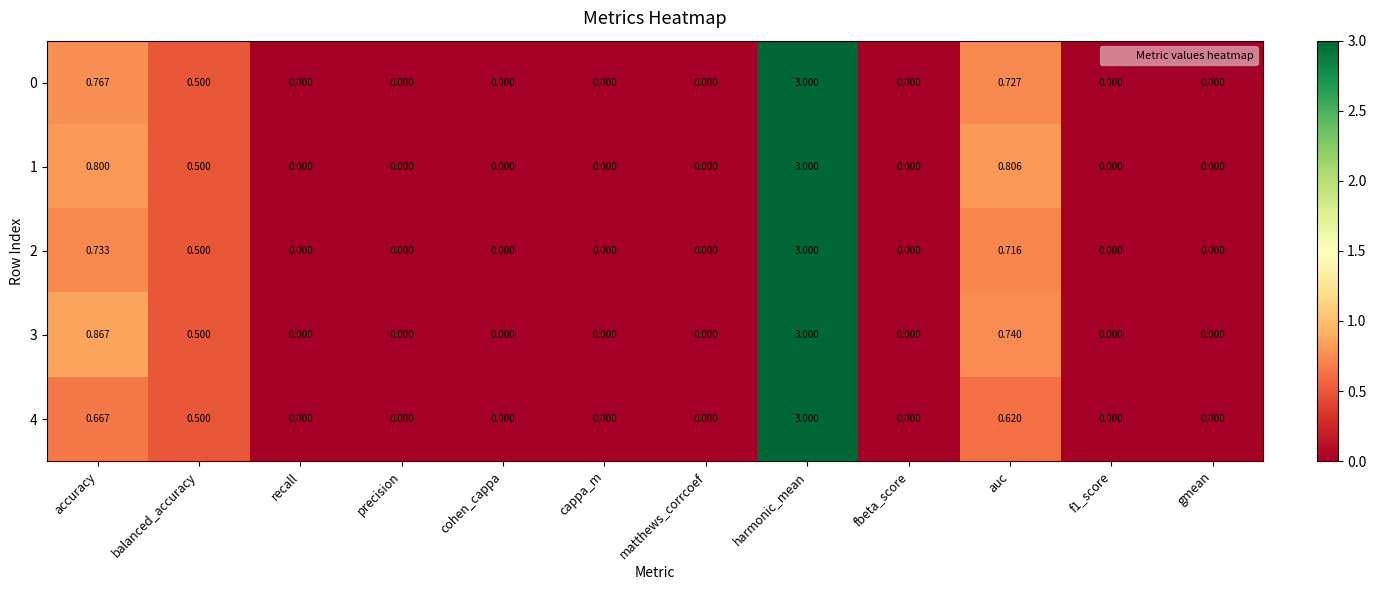

Which category has the highest value across all series?

harmonic_mean